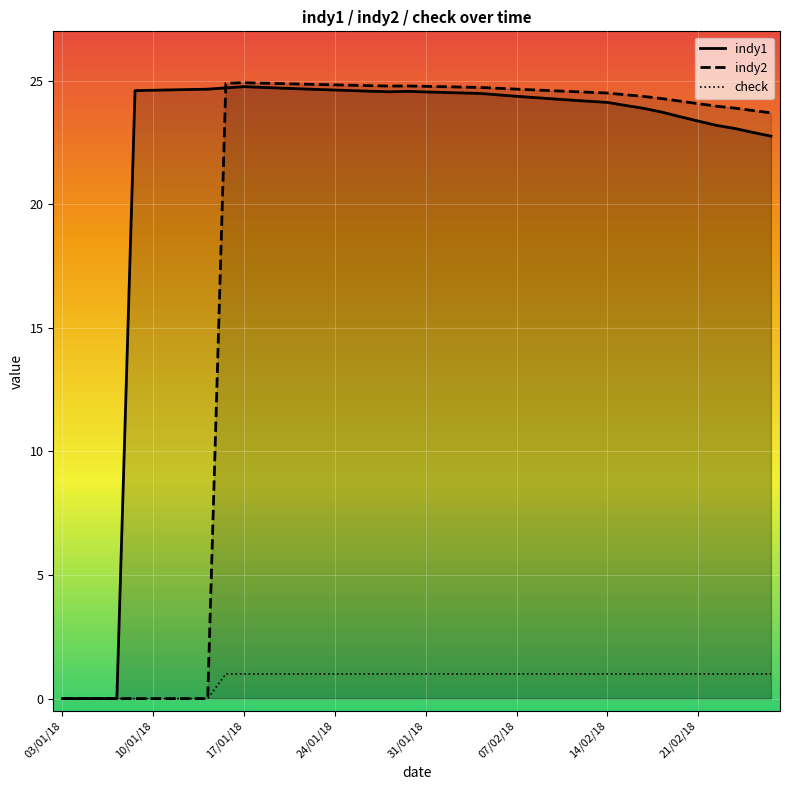

The value of indy2 at 03/01/18 is 15.8. True or false?

False